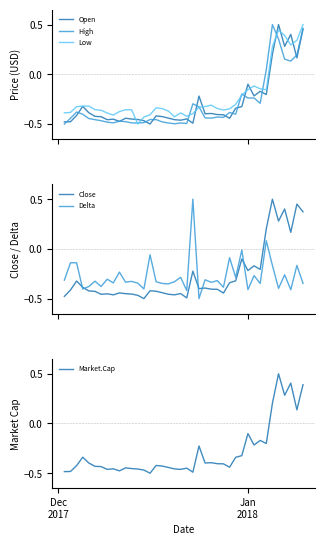

Rank the series by their maximum value, from highest to lowest.

Open, High, Low, Delta, Market.Cap, Close